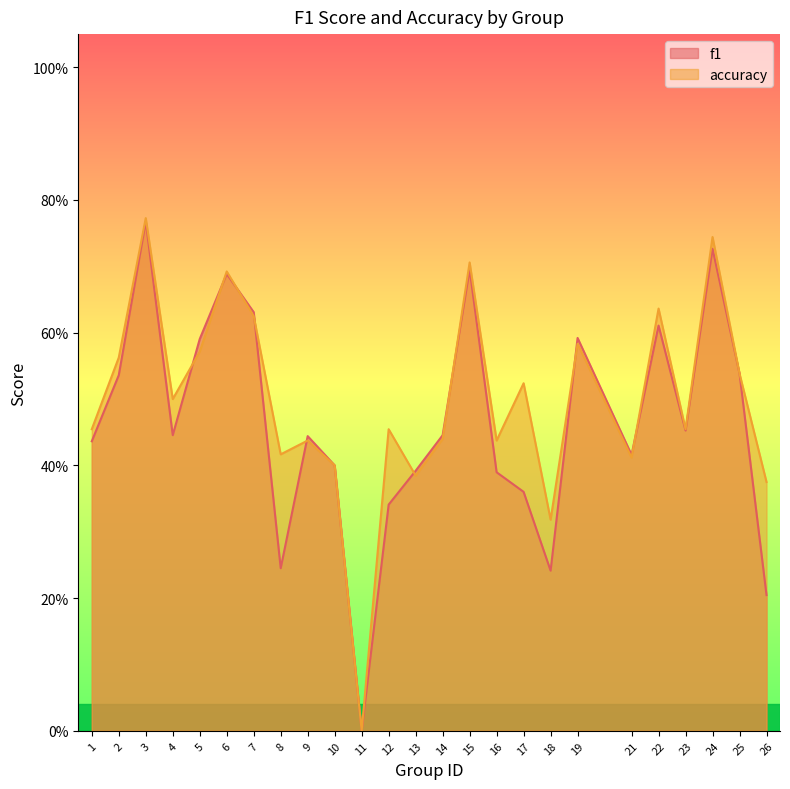

What is the sum of all f1 values?

11.6